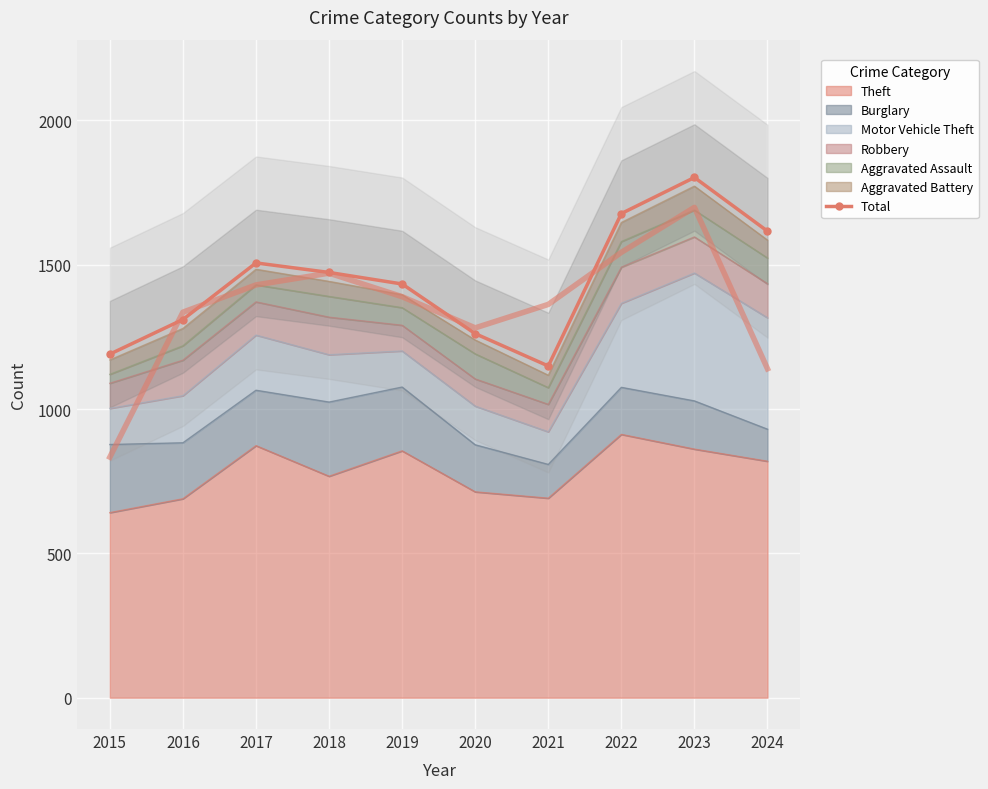

How many categories are shown in the chart?

10